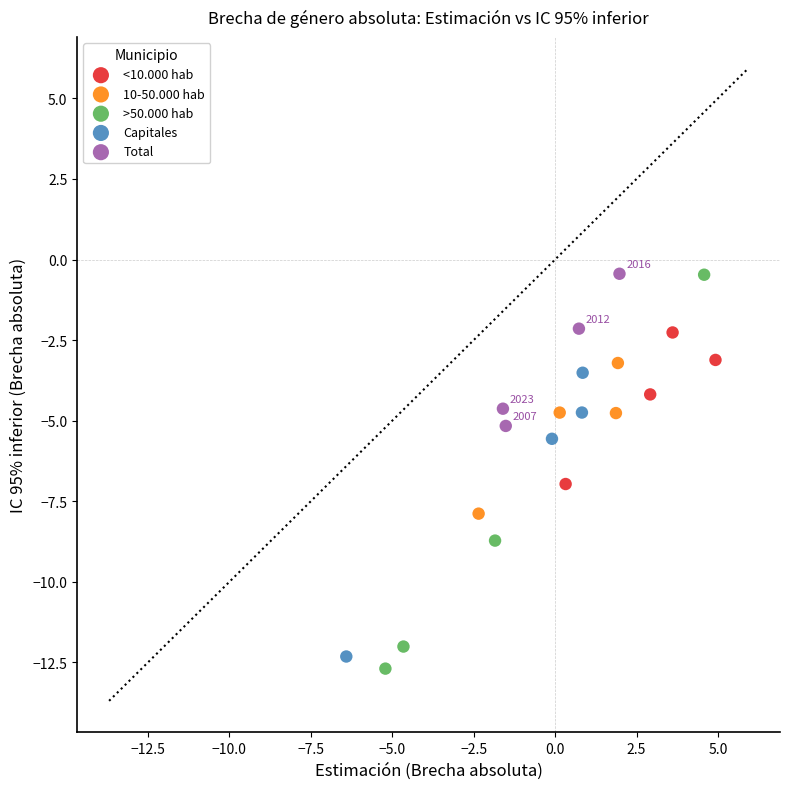

What are all the series names shown in the legend?

<10.000 hab, 10-50.000 hab, >50.000 hab, Capitales, Total